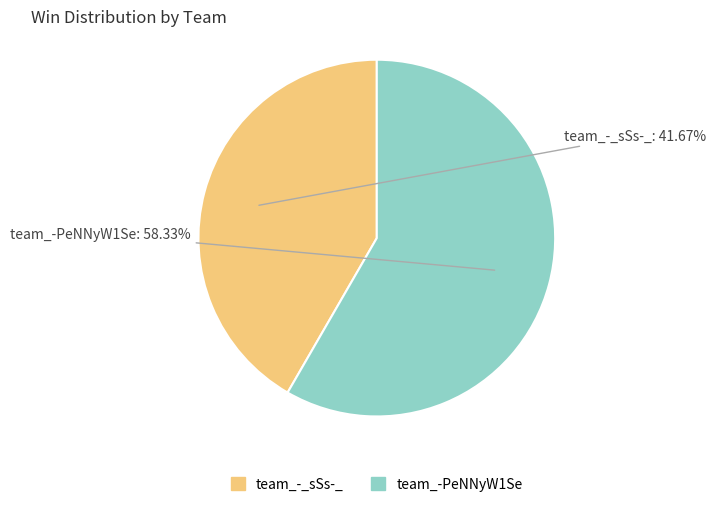

How many segments does this pie chart have?

2